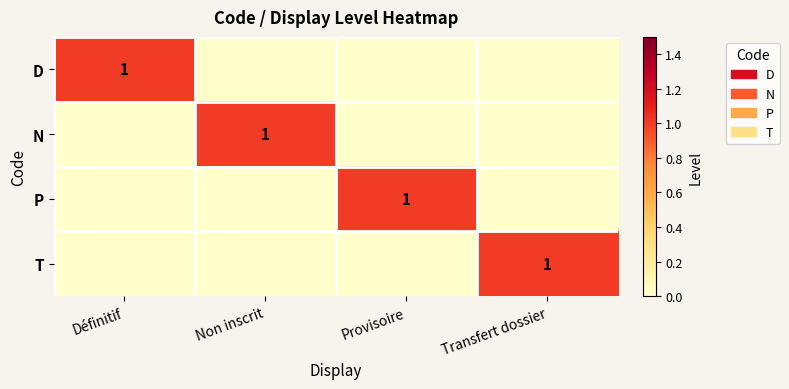

True or false: T has a value of 1 at Transfert dossier.

True